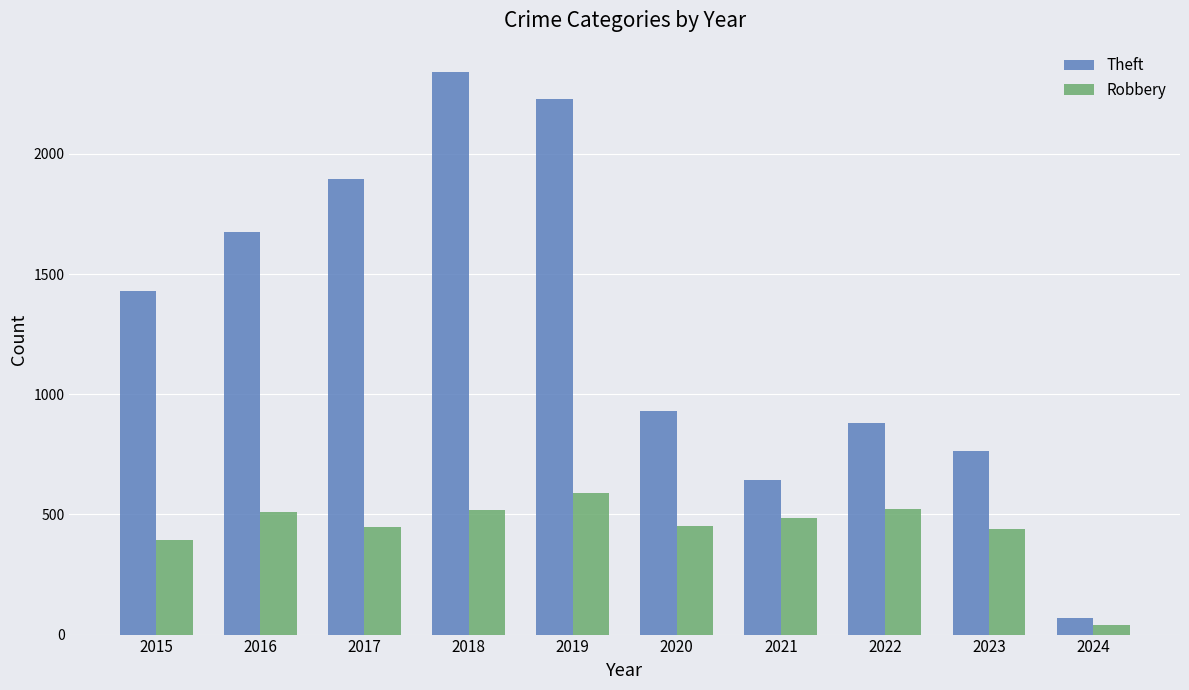

Which category has the highest value across all series?

2018